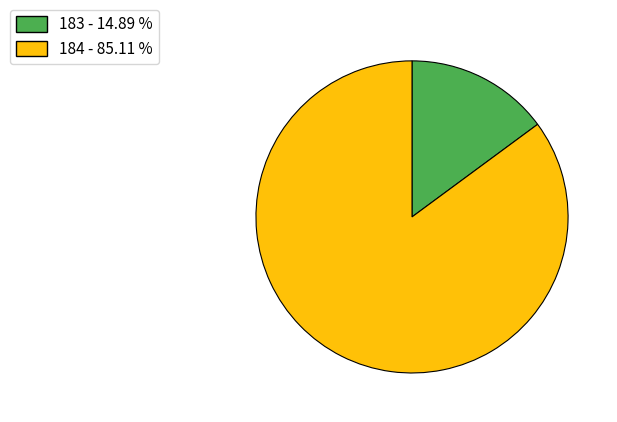

Which slice is the smallest?

183